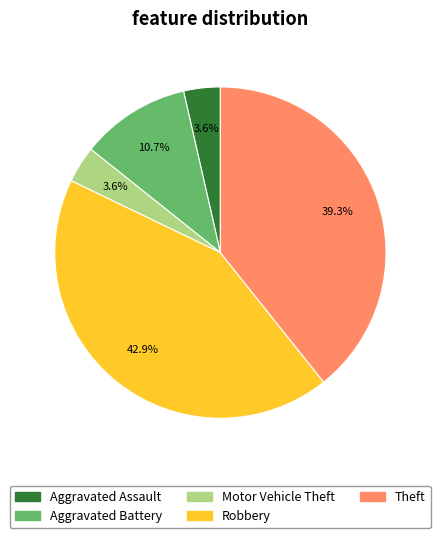

How many segments does this pie chart have?

5